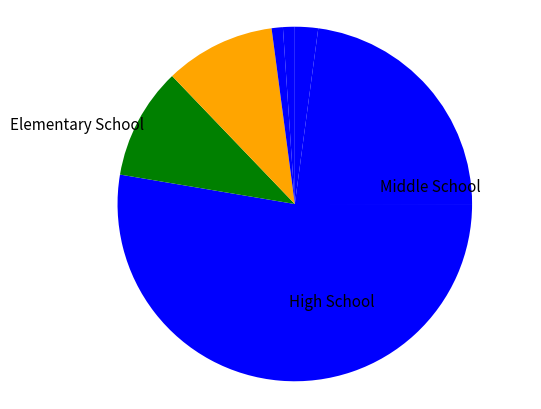

How many slices are in this pie chart?

7